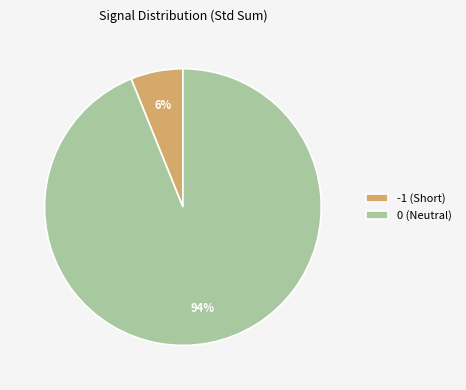

Is there any slice that represents more than half of the pie?

Yes